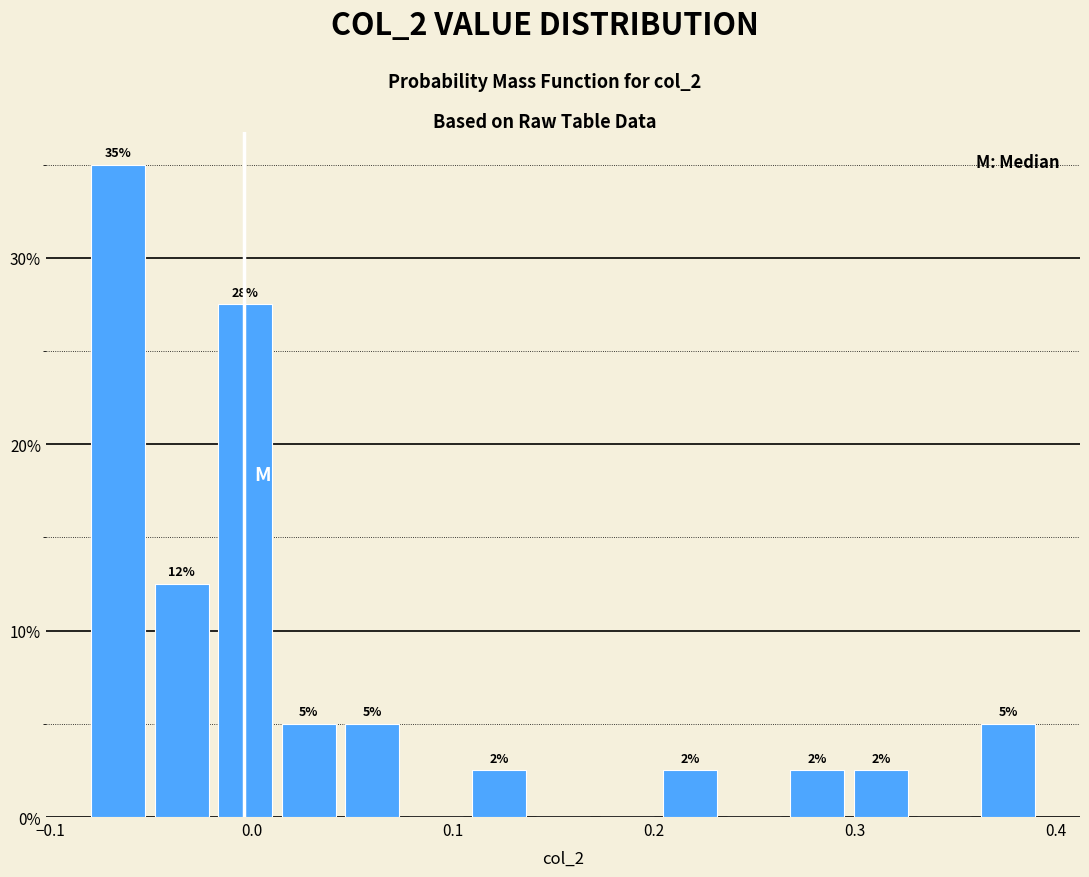

Read against the x-axis, roughly where is the centre of the tallest bar?

-0.07